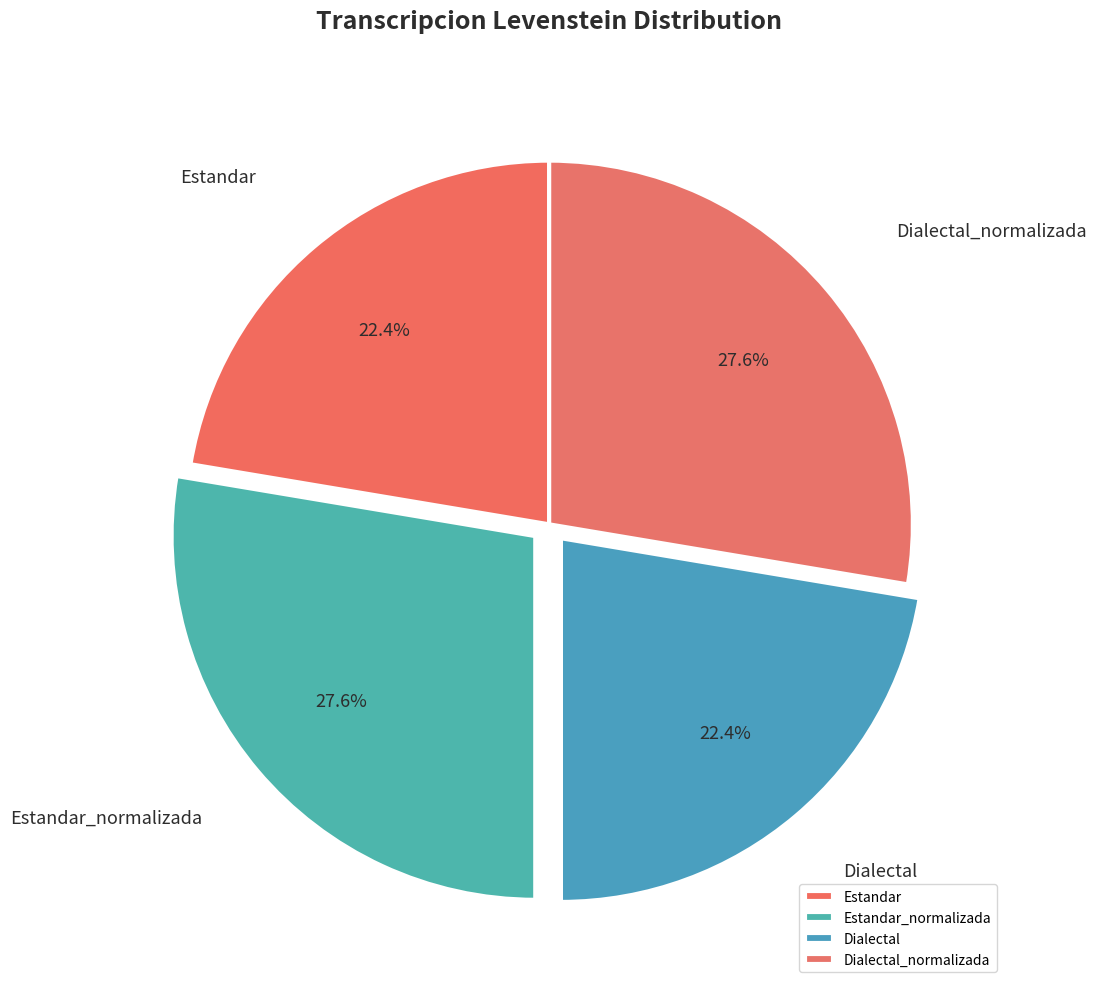

Does any single category account for the majority?

No